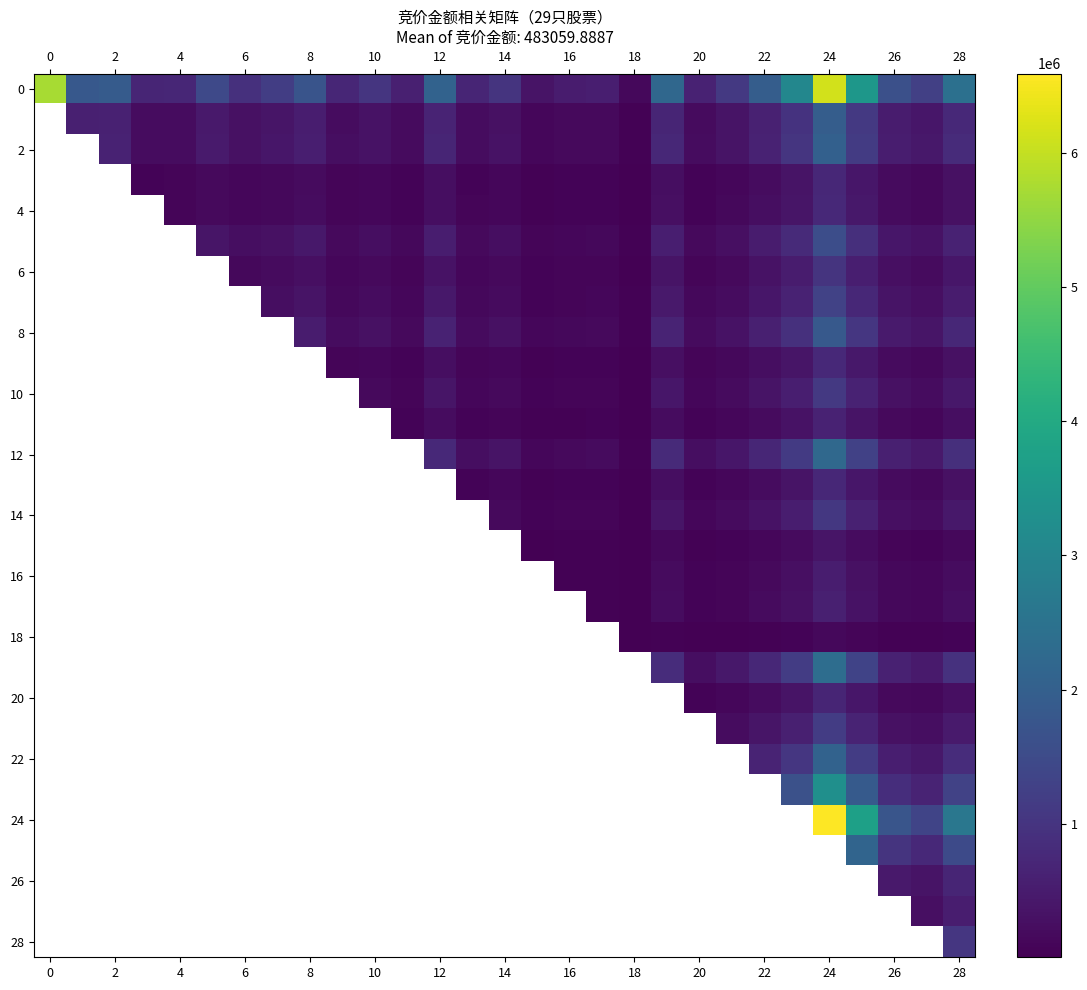

What is the spread (max minus min) of values at 10?

898950.3